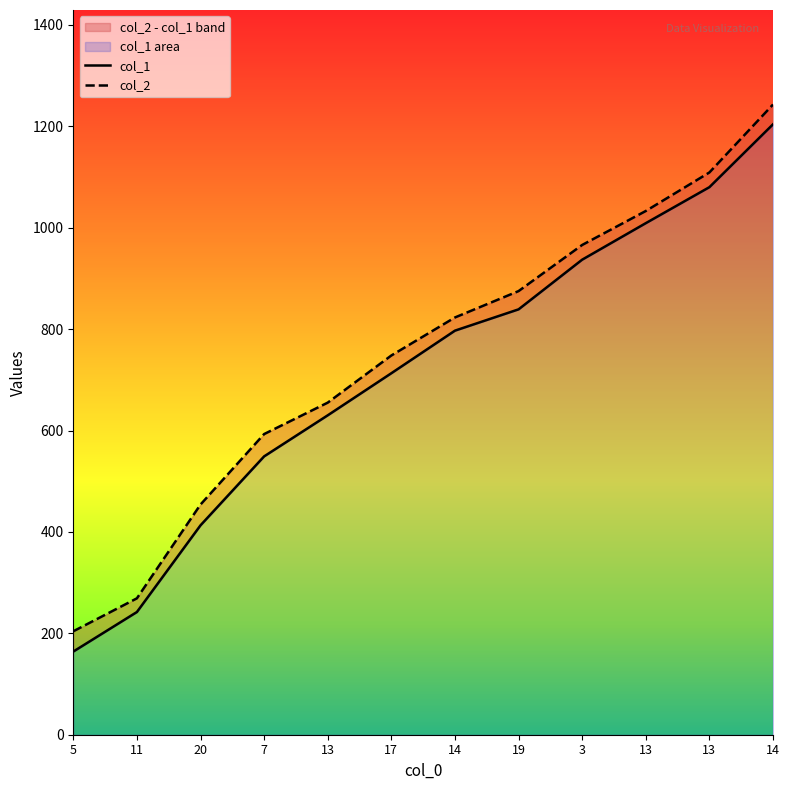

True or false: col_2 has a value of 204 at 5.

True